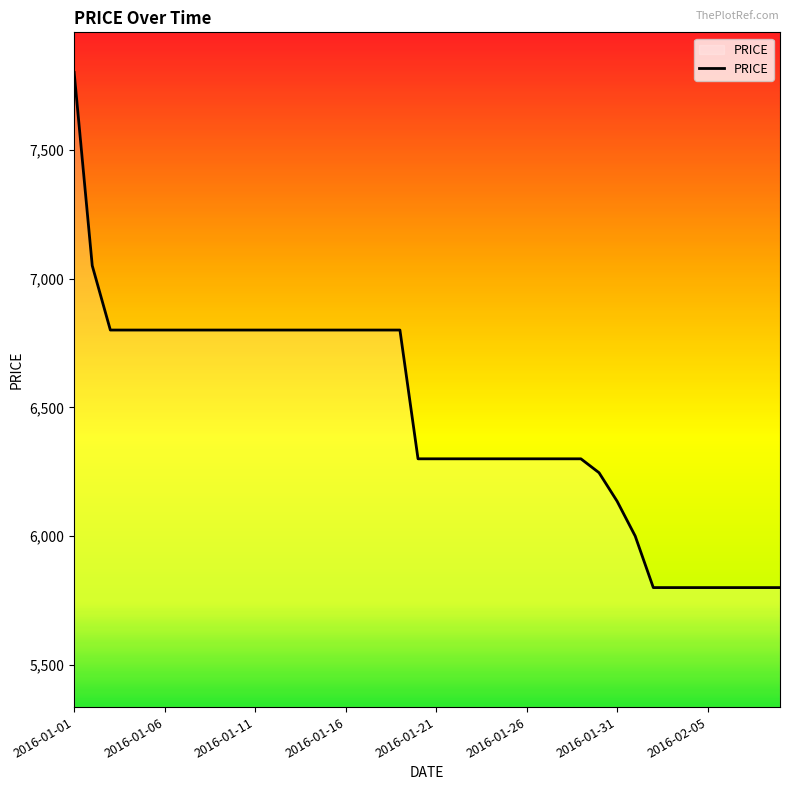

What is the smallest value displayed?

5800.0